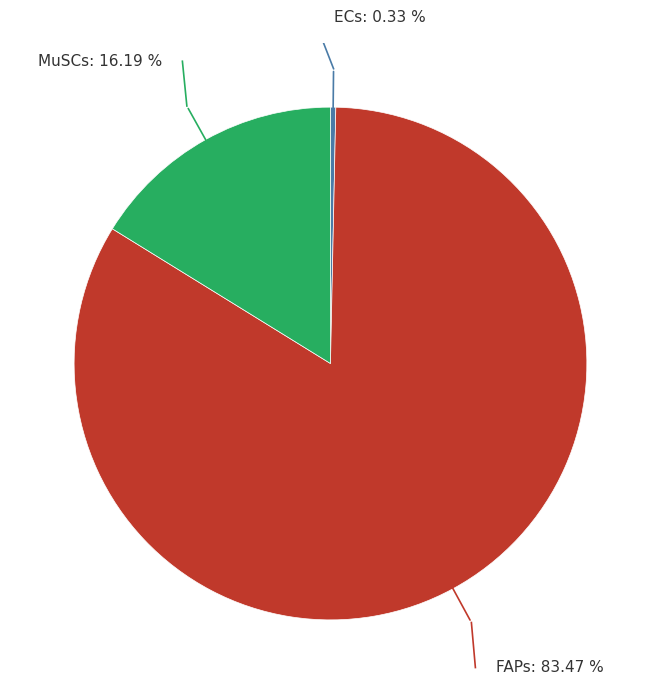

Do ECs and MuSCs together represent more than half of the pie?

No